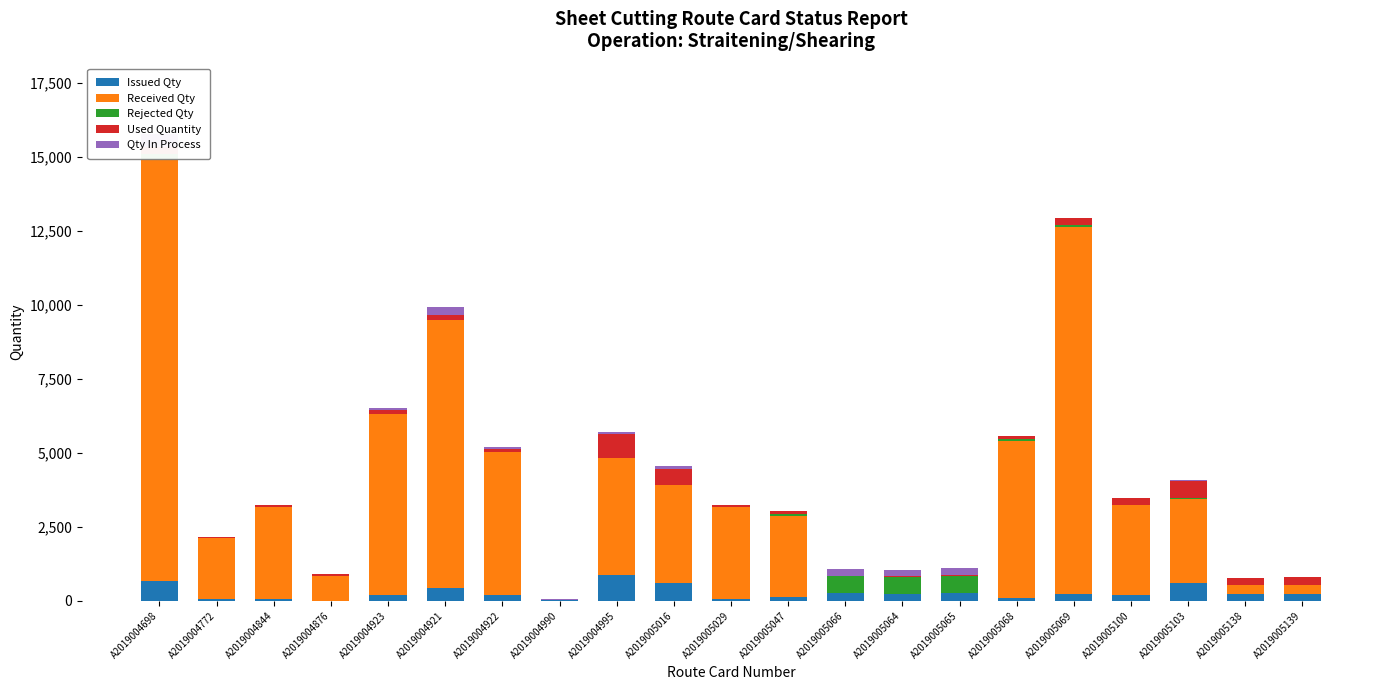

How many positive values does the Issued Qty series have?

20